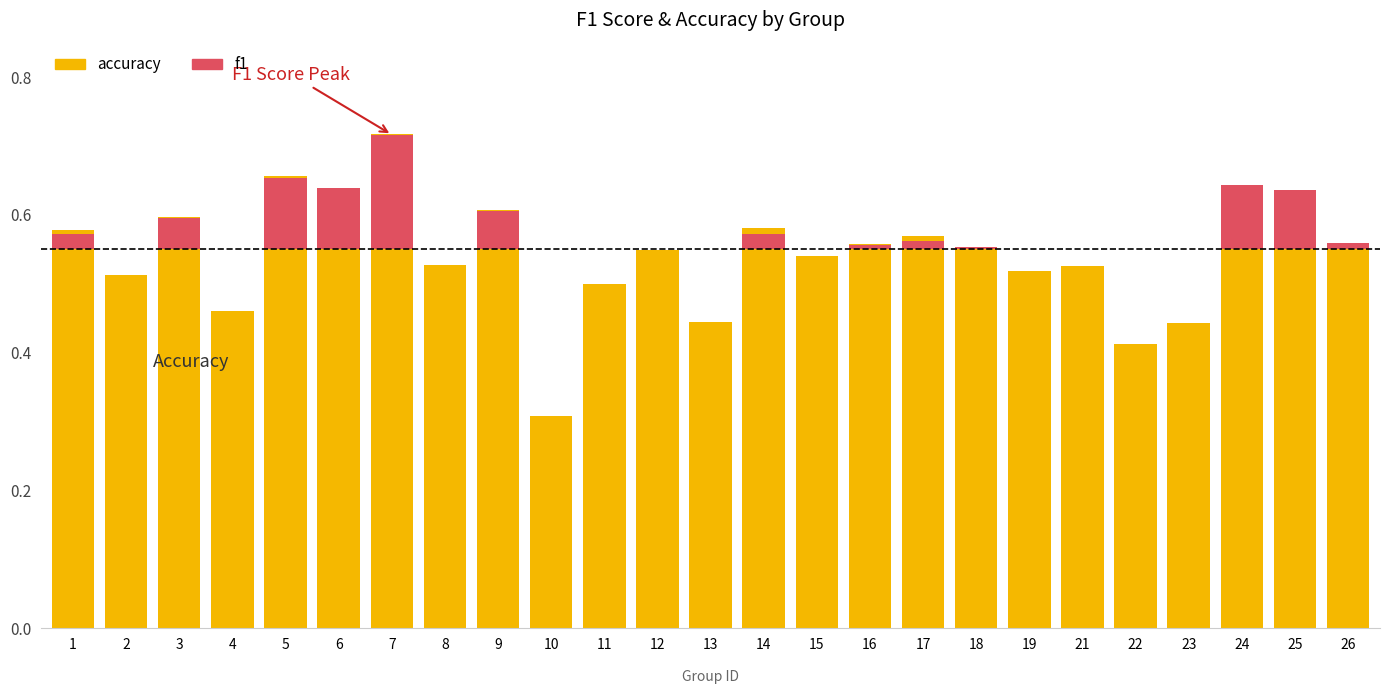

Rank the categories by accuracy value from lowest to highest.

10, 22, 23, 13, 4, 11, 2, 19, 21, 8, 15, 12, 18, 16, 26, 17, 1, 14, 3, 9, 25, 6, 24, 5, 7